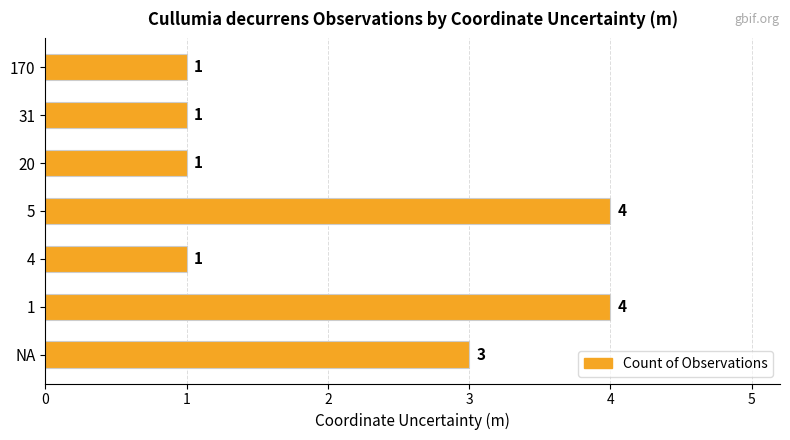

Is it true that the value at 5 is 4?

True